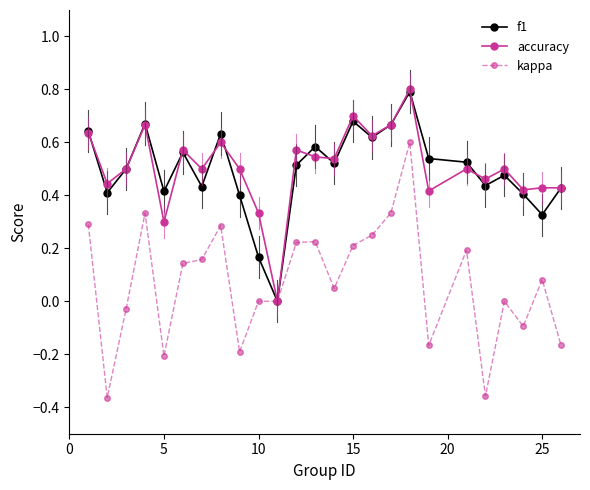

How many positive values does the f1 series have?

24